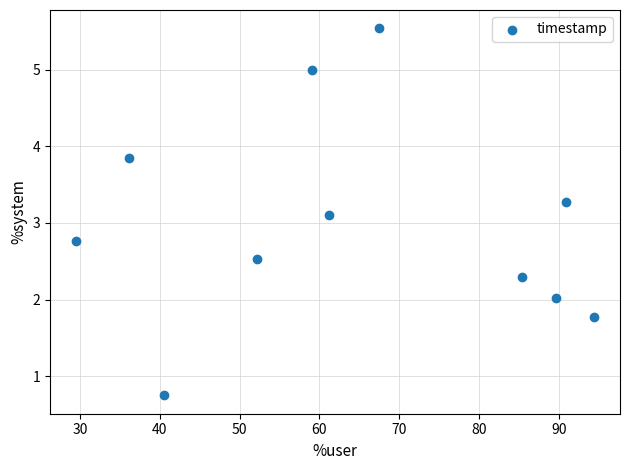

What is the range of Y values (max minus min)?

4.8